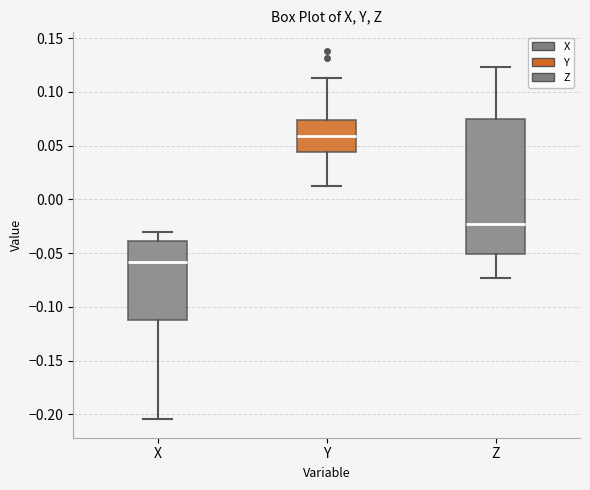

Reading left to right, read every box against the y-axis: the position of its median line, the range the box covers, and the ends of its whiskers. The values are not printed on the chart, so give them approximately, as read against the axis.

X: median -0.060, box -0.110 to -0.040, whiskers -0.205 to -0.030
Y: median 0.060, box 0.045 to 0.075, whiskers 0.010 to 0.115
Z: median -0.025, box -0.050 to 0.075, whiskers -0.075 to 0.125